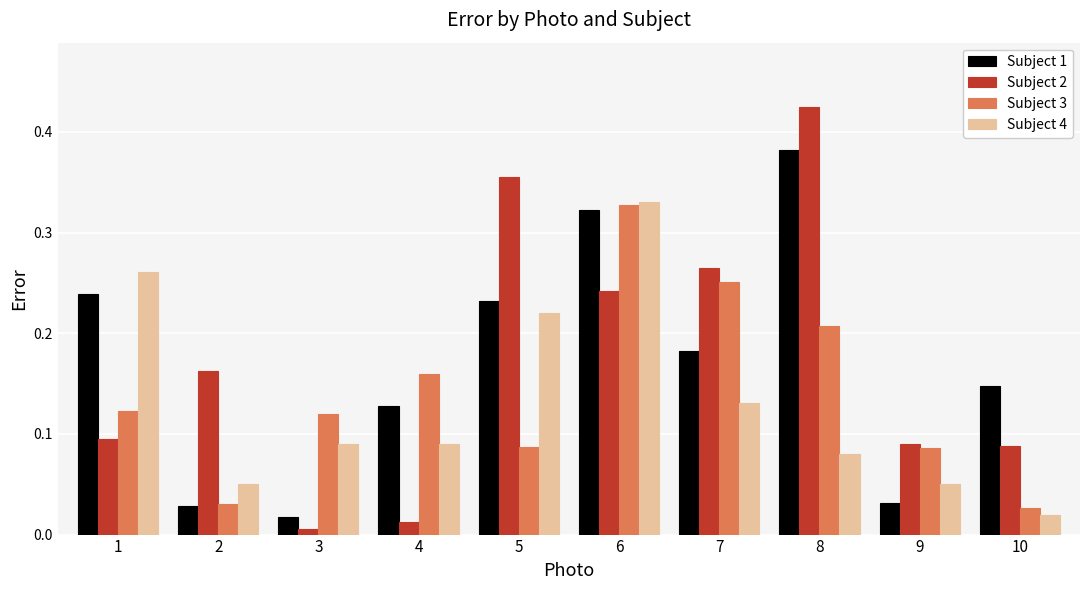

The Subject 3 series shows 0.2 at 6. True or false?

False